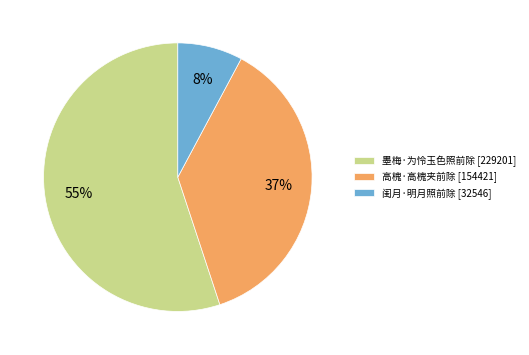

Which slice is the smallest?

闺月·明月照前除